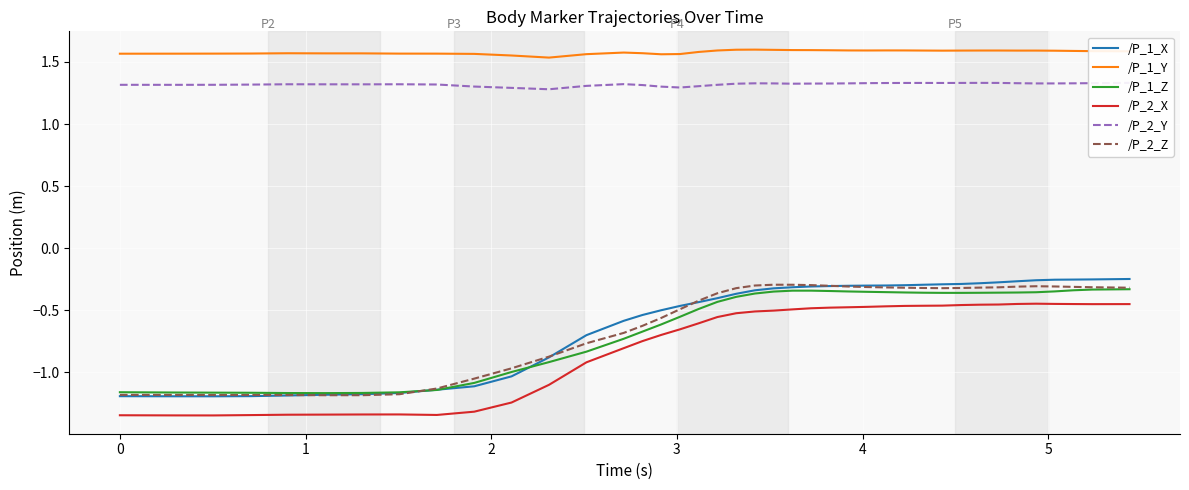

True or false: /P_2_X and /P_1_Z cross at least once.

False